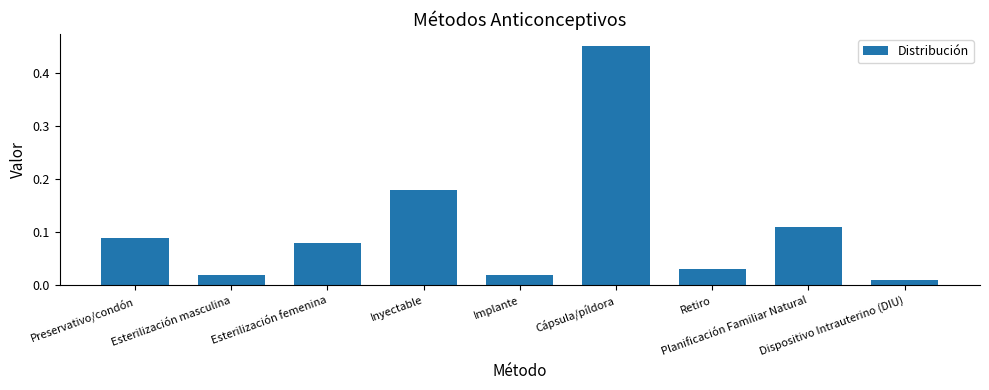

What is the difference between the maximum and second lowest values?

0.4